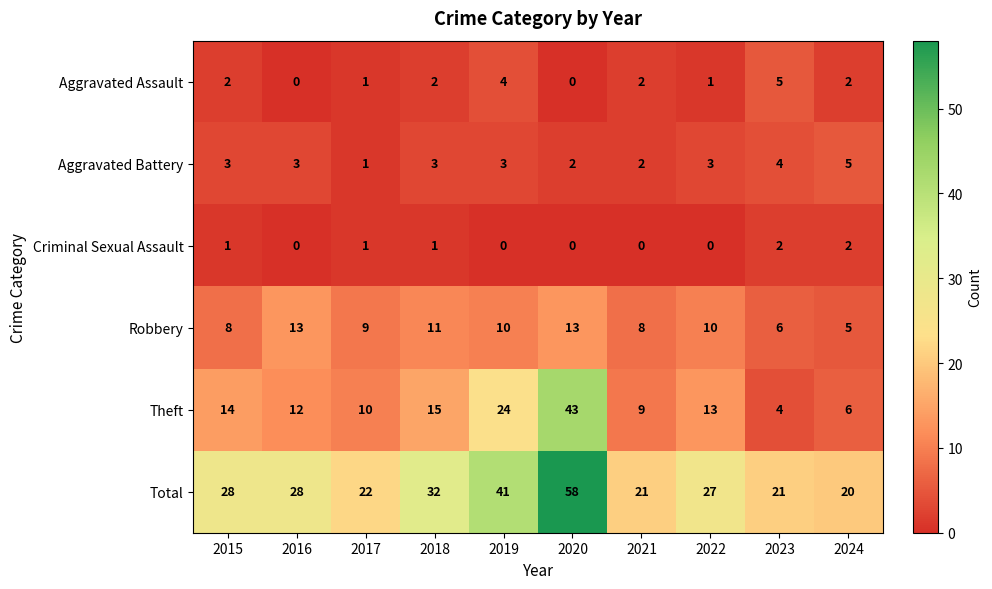

Count the number of categories in the chart.

10